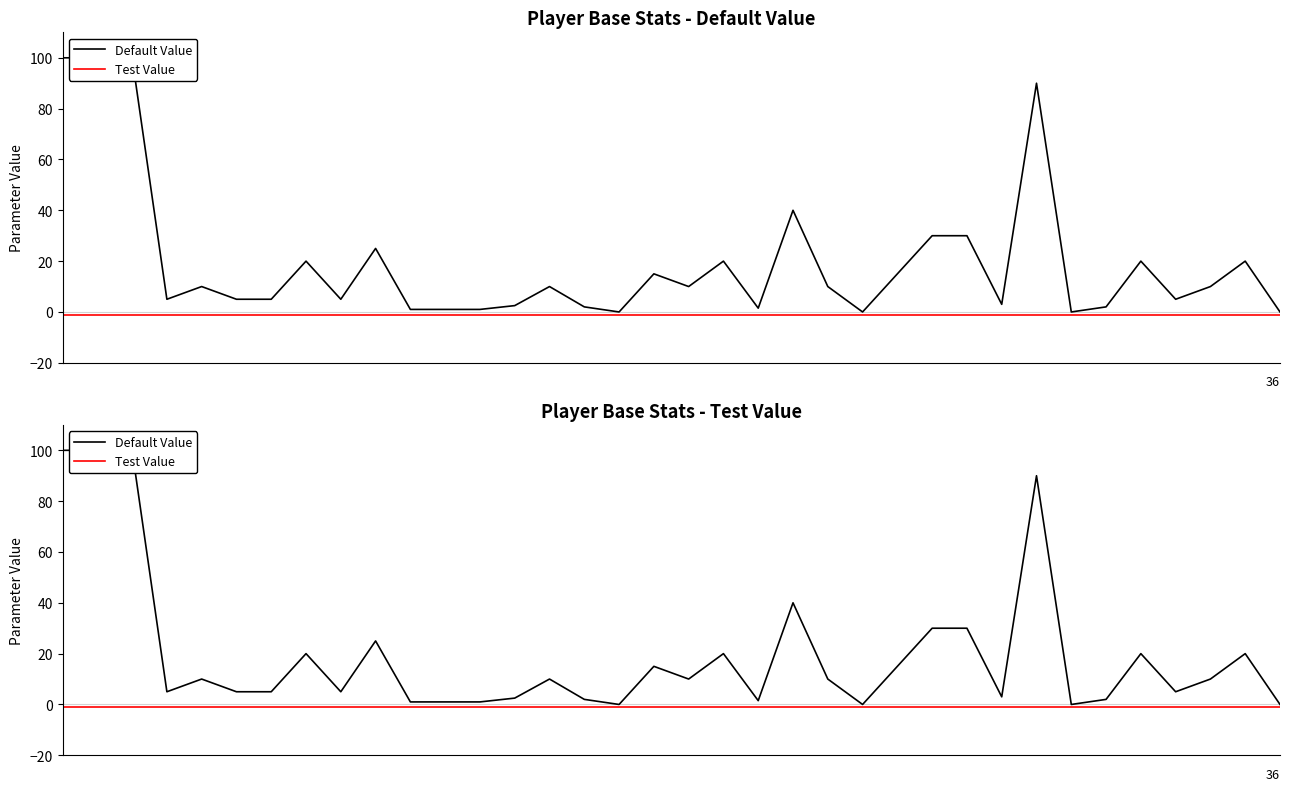

How many positive values does the Default Value series have?

32